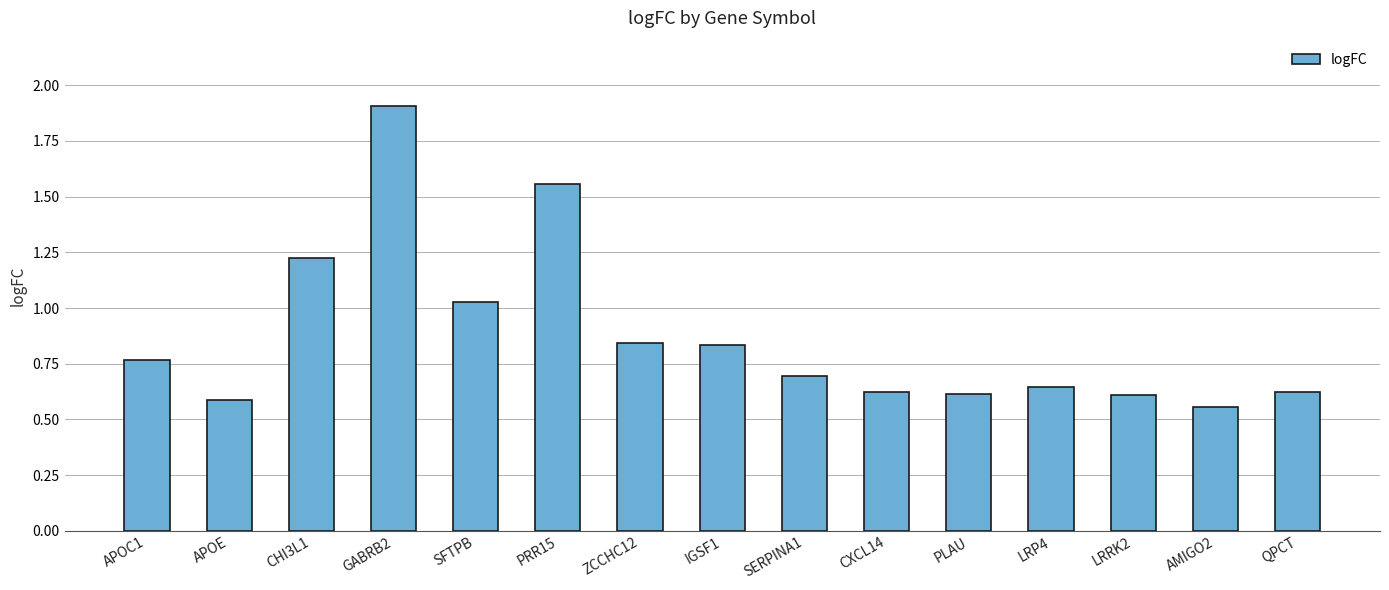

What is the label of the 1st bar from the left?

APOC1